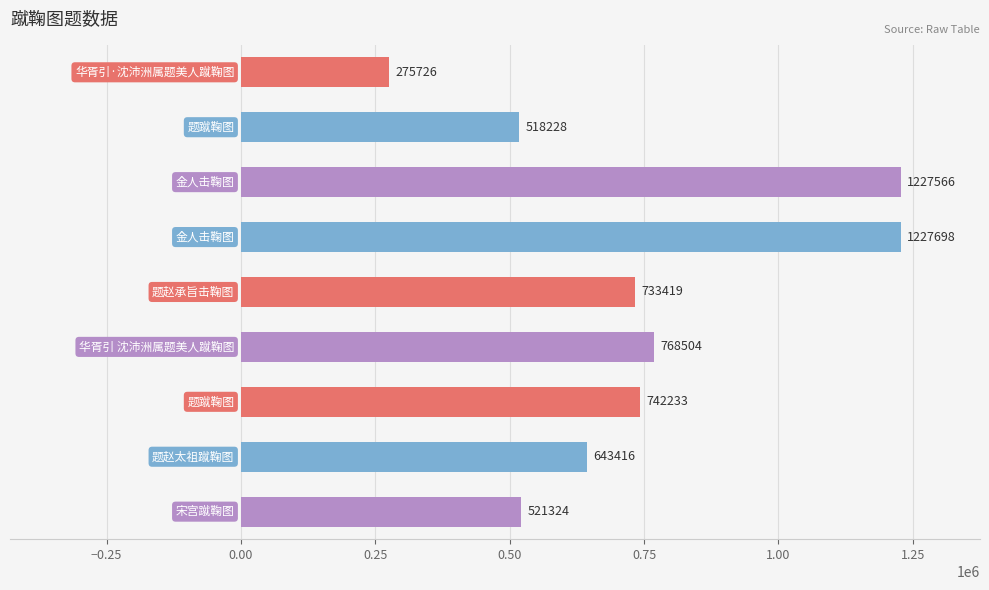

What is the maximum value shown in the chart?

1227698